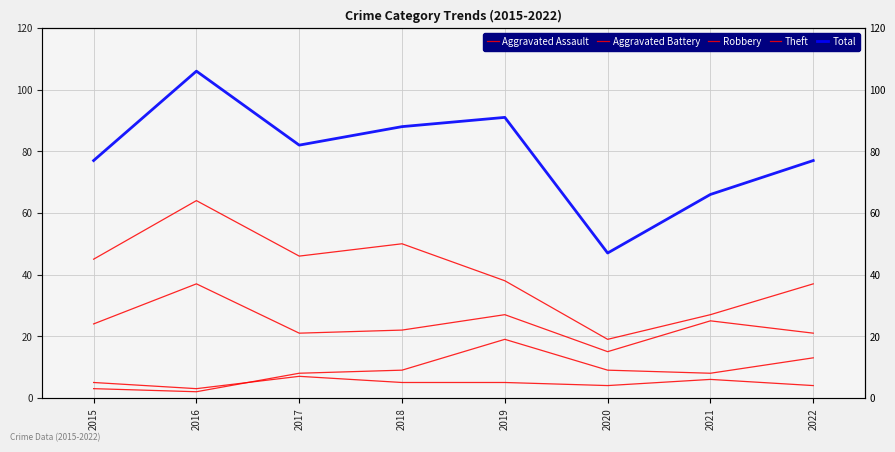

True or false: Total and Aggravated Assault intersect in this chart.

False